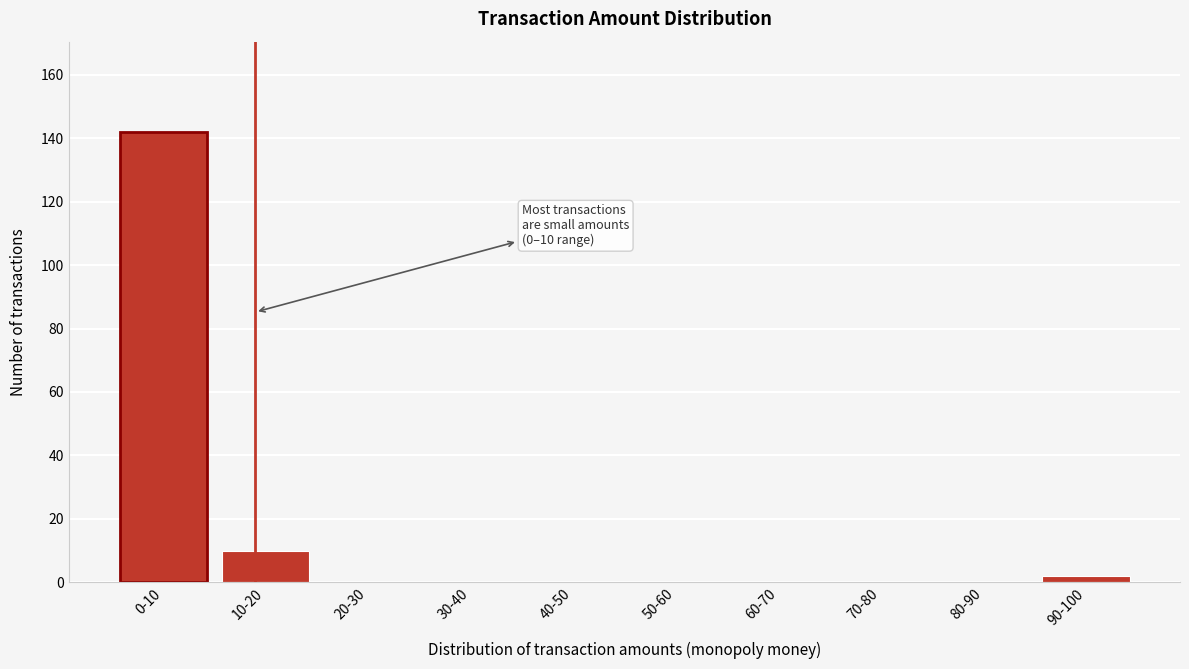

Reading right to left, list all the values displayed in this chart.

90-100=2	80-90=0	70-80=0	60-70=0	50-60=0	40-50=0	30-40=0	20-30=0	10-20=10	0-10=142